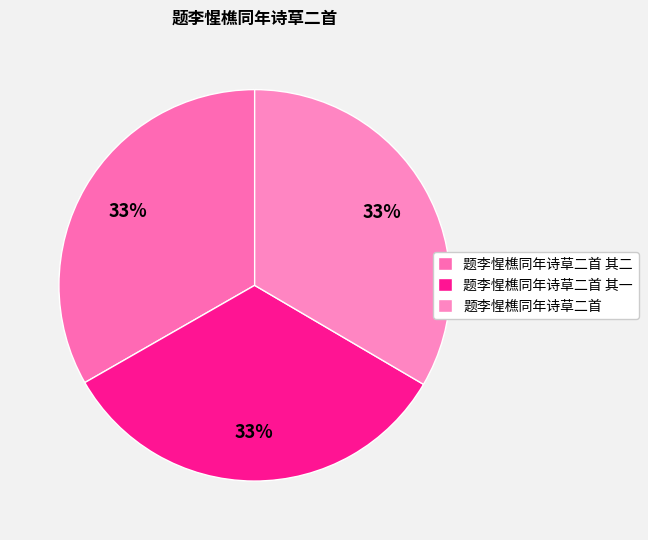

How many slices are in this pie chart?

3